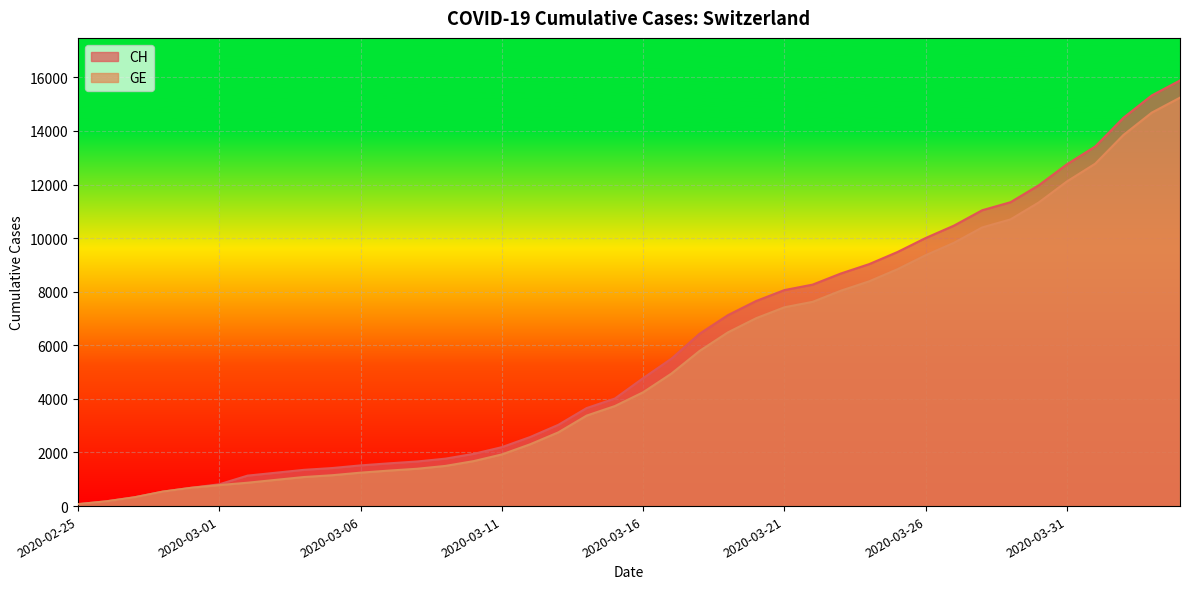

Count the number of data series in this chart.

2